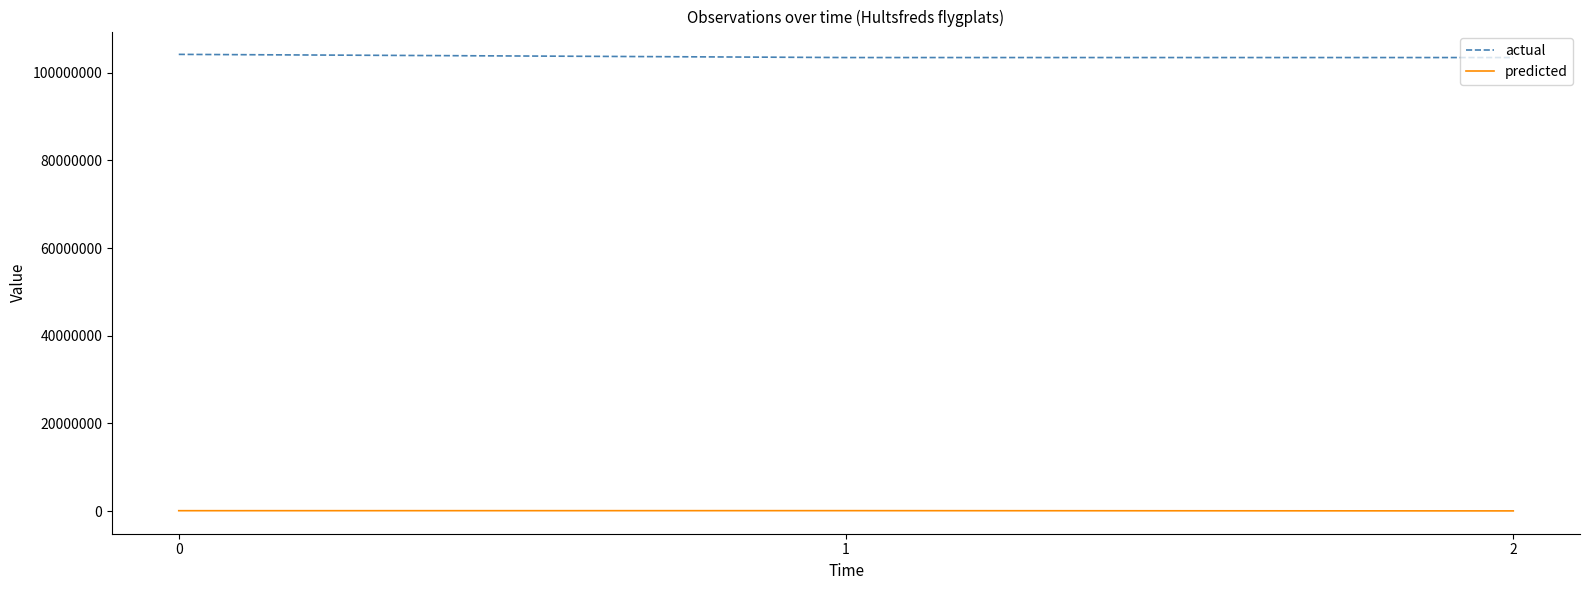

At how many categories does at least one series exceed 15328401?

3